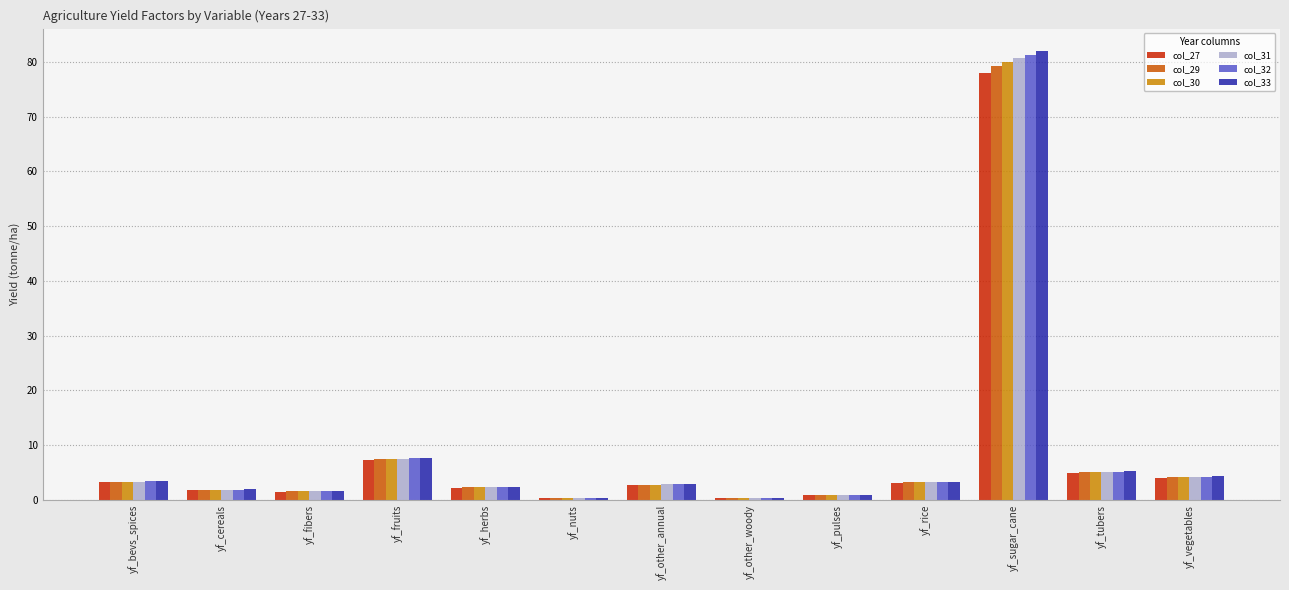

What position from the left is yf_nuts?

6